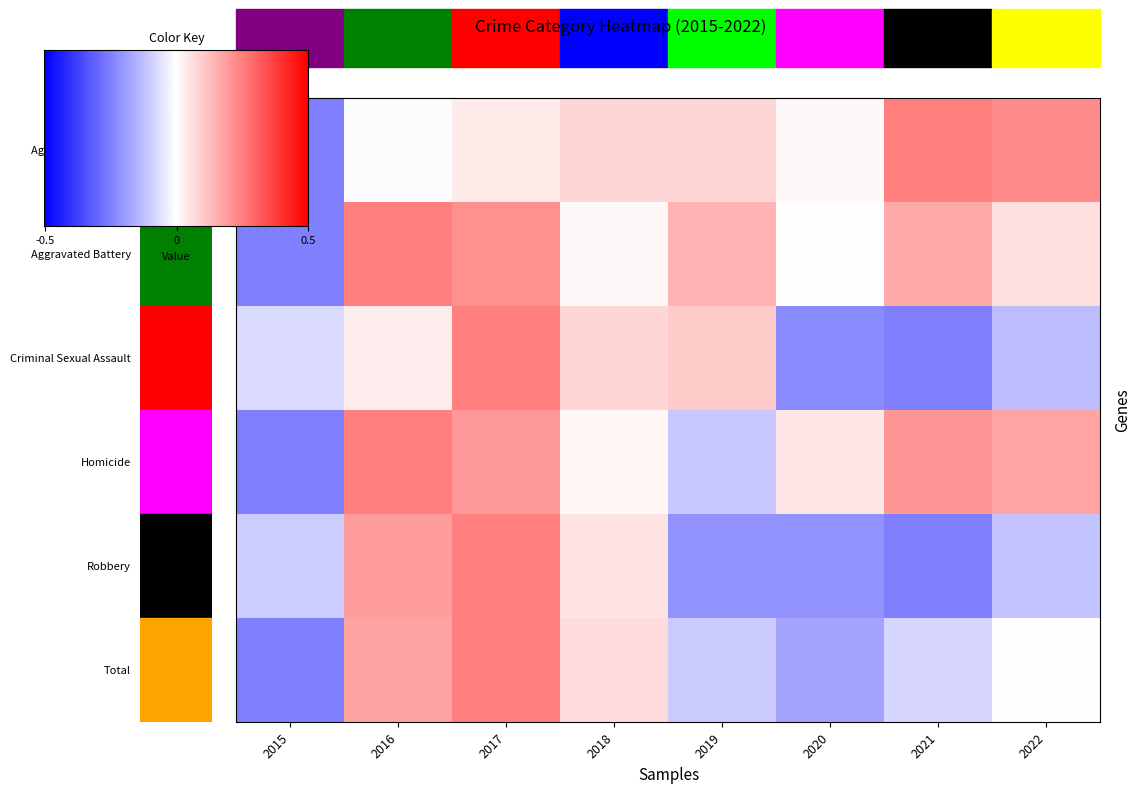

Which label corresponds to the largest value in the chart?

2021